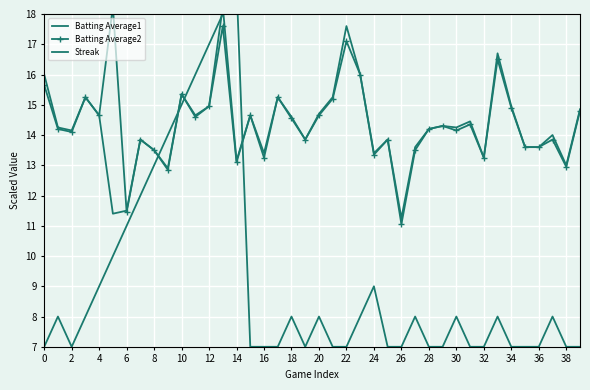

What is the sum of the Batting Average2 values at 35 and 36?

27.2